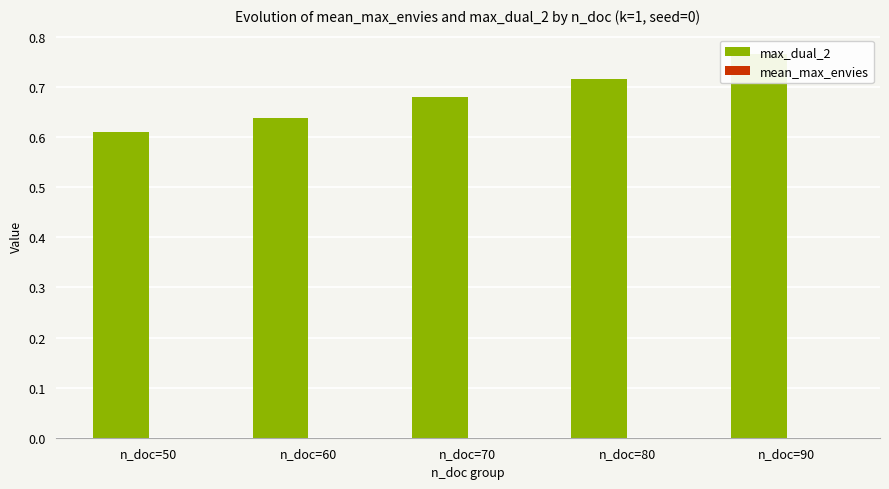

At which category is the sum across all series the highest?

n_doc=90